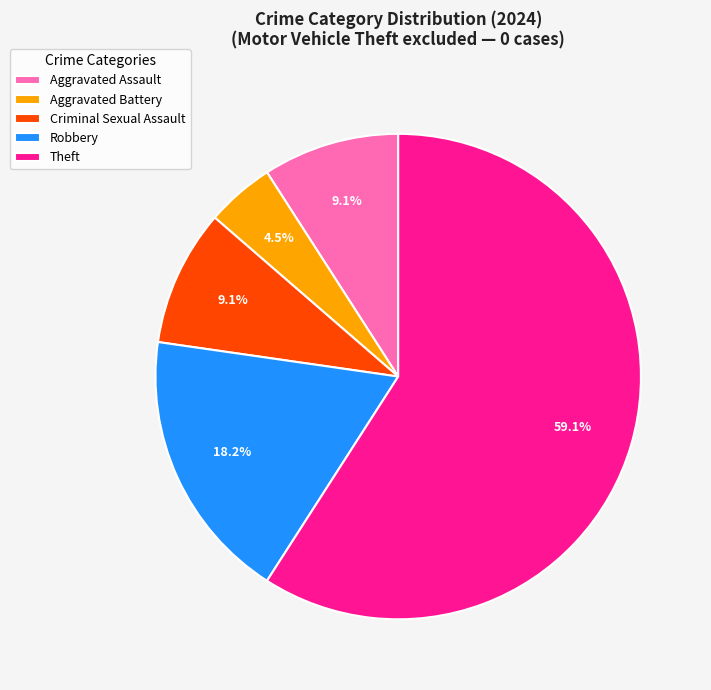

Which slice is the largest?

Theft